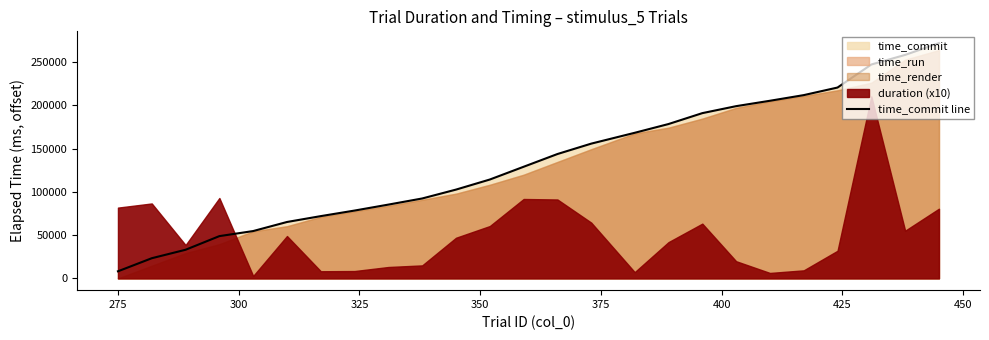

What is the maximum value for time_commit line?

271738.8